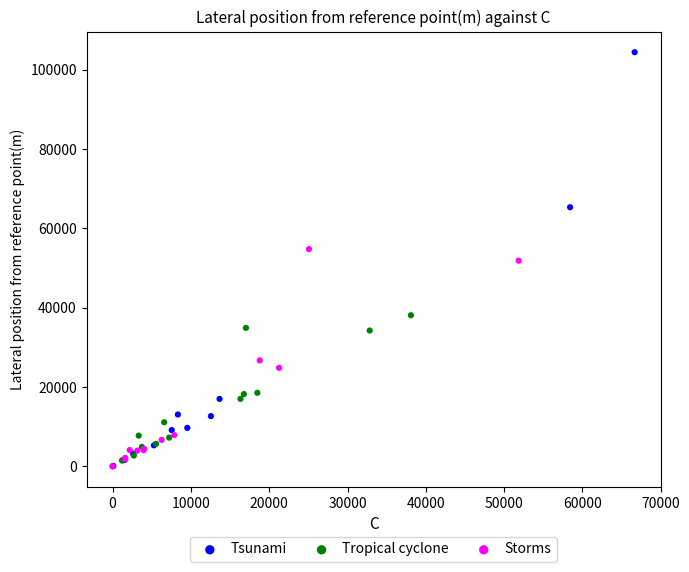

Which series reaches the maximum Y coordinate?

Tsunami